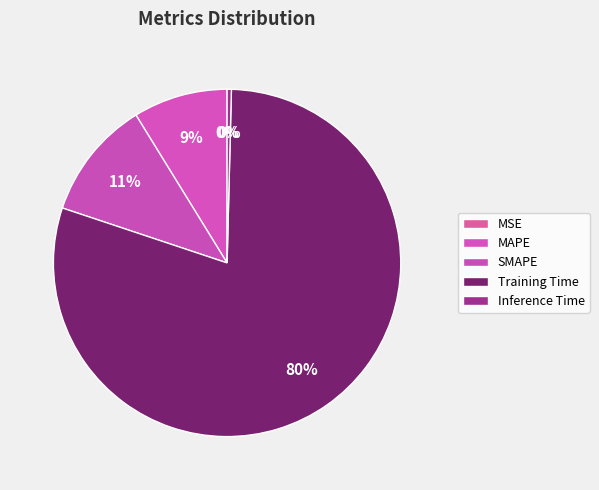

Between SMAPE and Inference Time, which is larger?

SMAPE